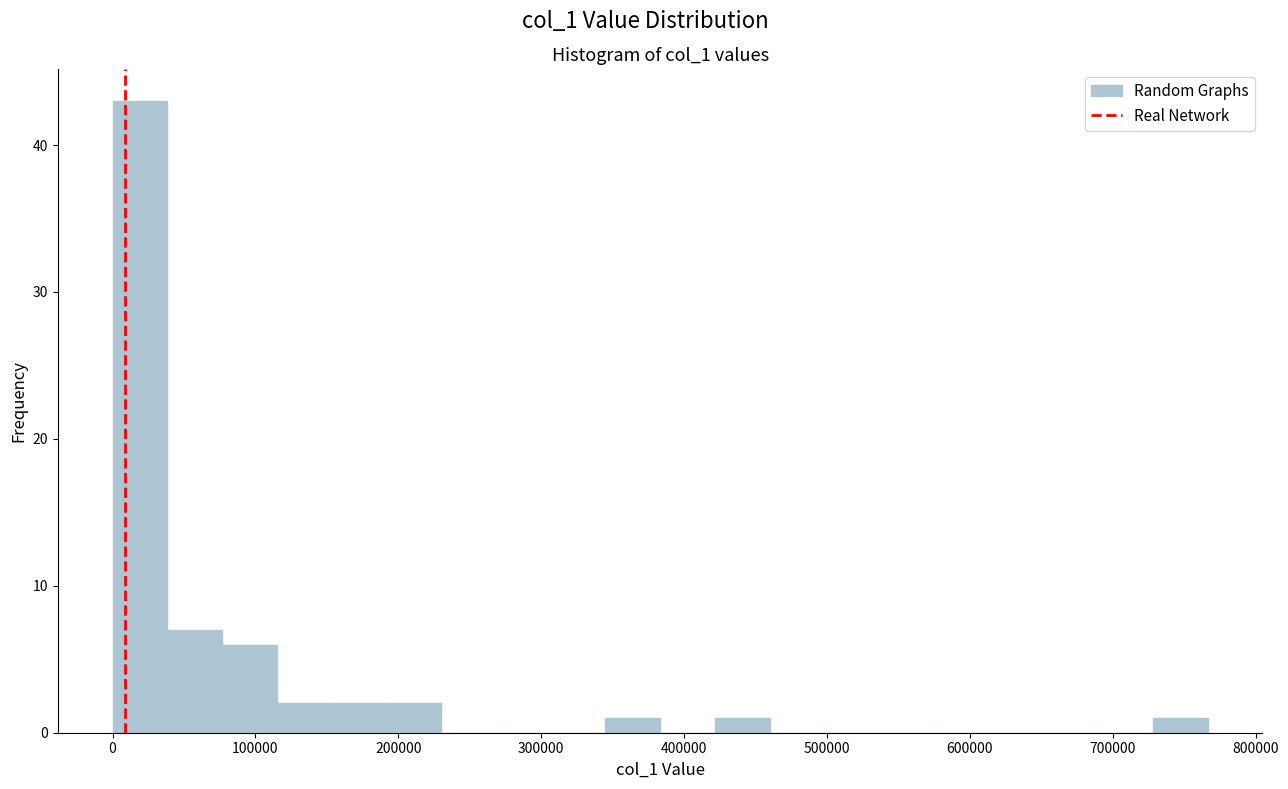

Read against the x-axis, roughly where is the centre of the tallest bar?

20000